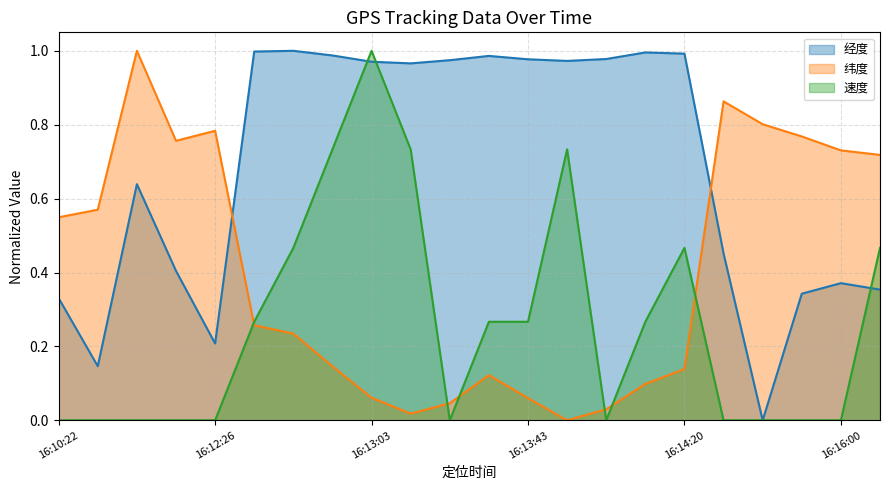

What value does the 速度 series have at 16:16:30?

0.5